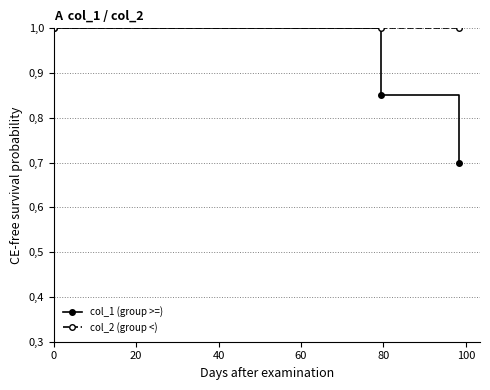

What are all the series names shown in the legend?

col_1 (group >=), col_2 (group <)